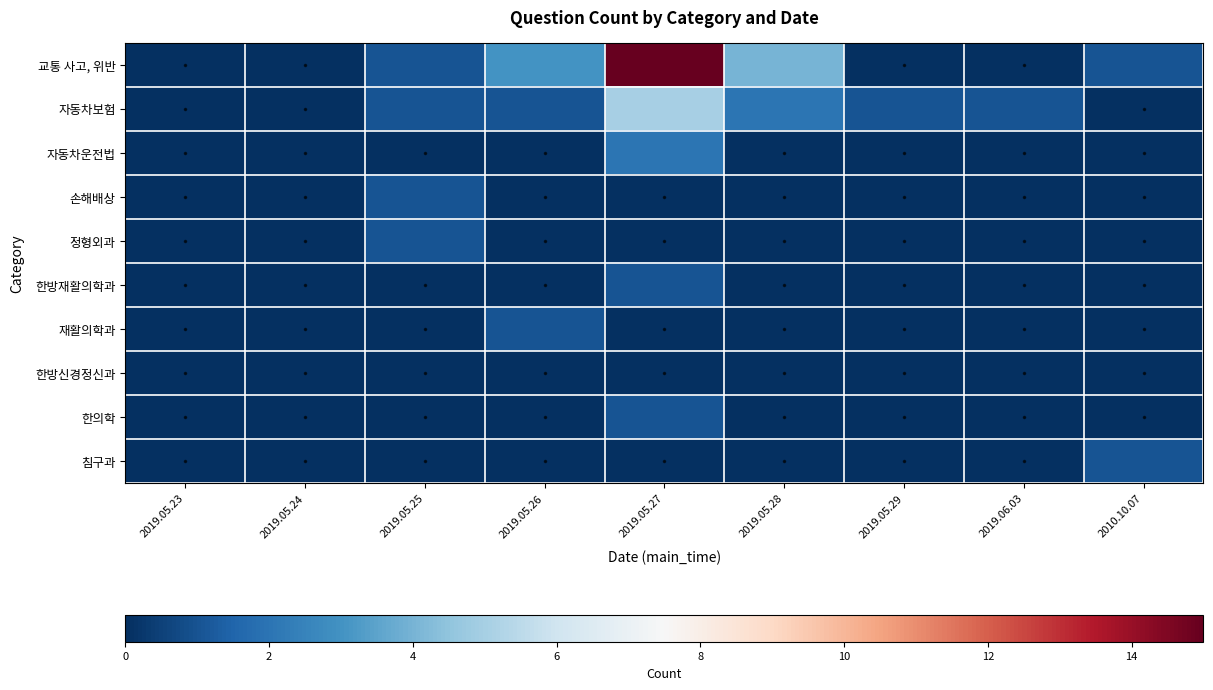

What is the maximum value shown in the chart?

15